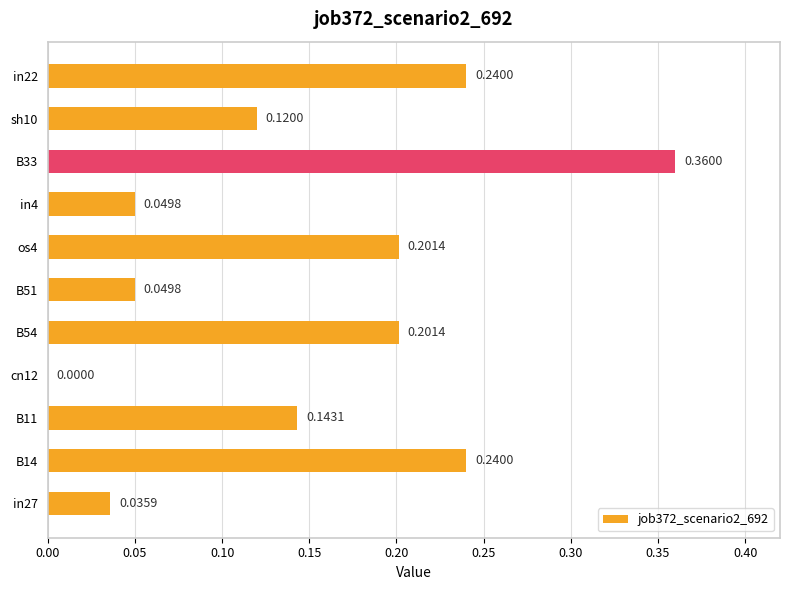

Between os4 and cn12, which is larger?

os4